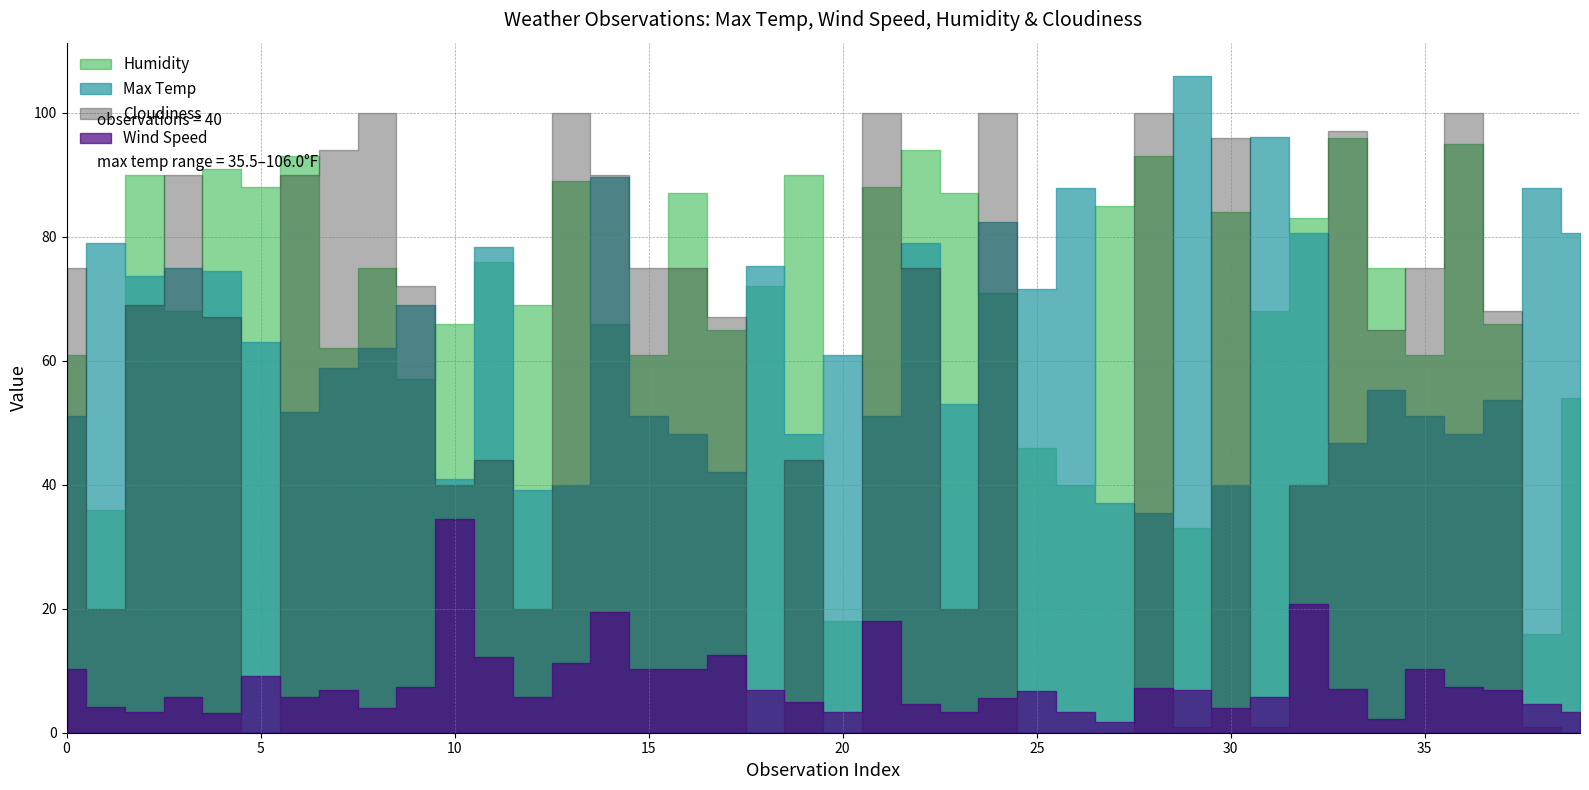

How many intersections are there between Max Temp and Cloudiness?

17